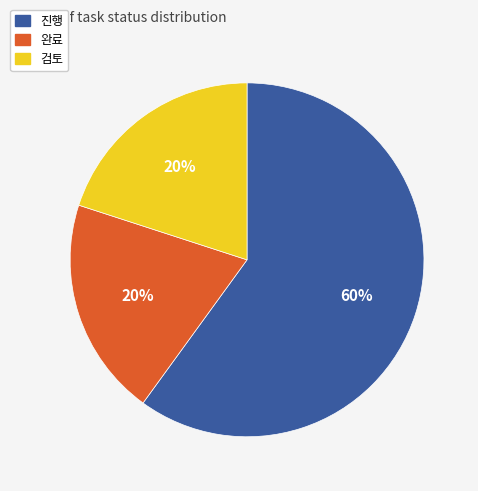

Which slice represents more than half of the pie?

진행